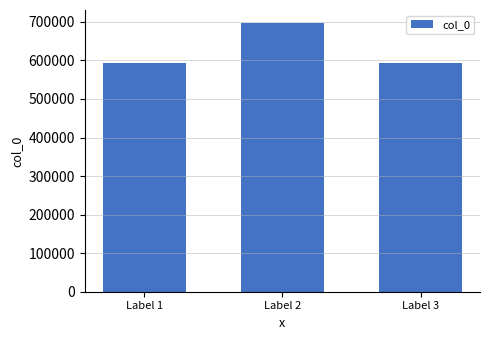

Which category has the highest value across all series?

Label 2